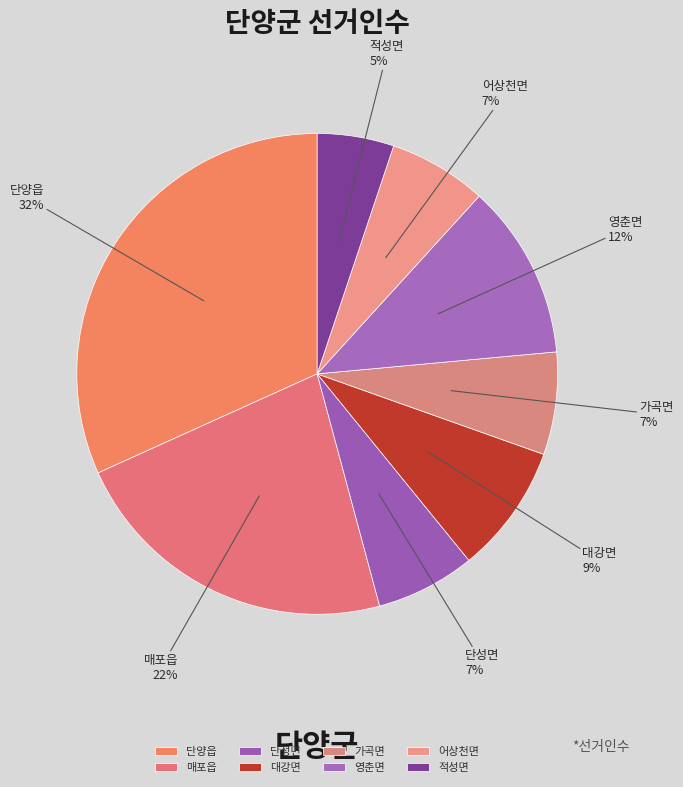

Does 단성면 represent more than half of the total?

No